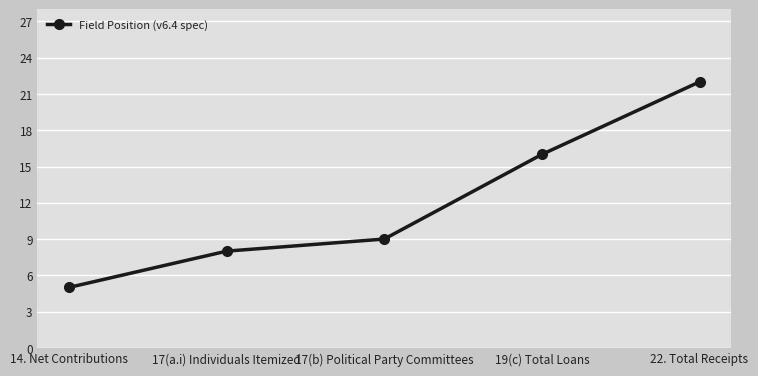

The chart shows a value of 5 at 14. Net Contributions. True or false?

True